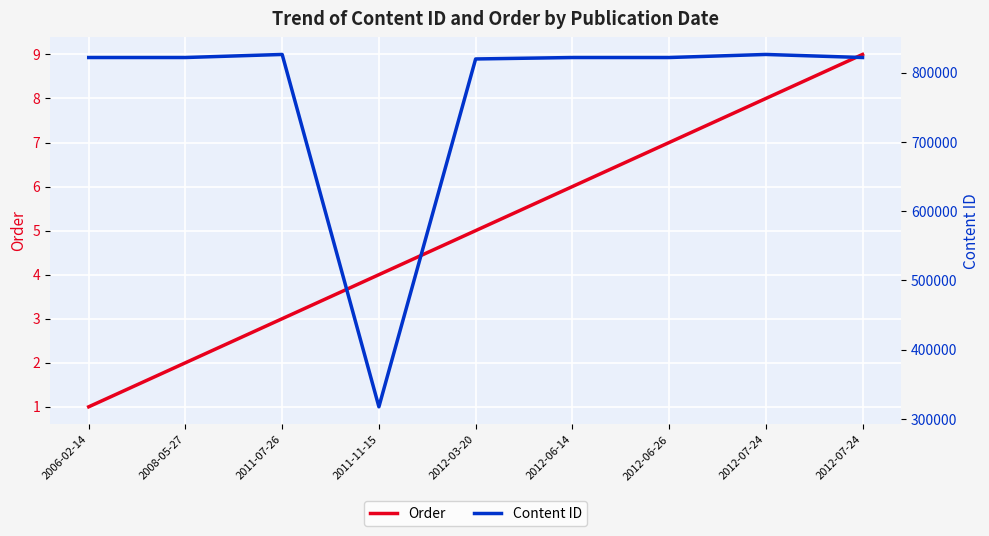

Which has a higher value, 2012-06-26 or 2006-02-14?

2012-06-26